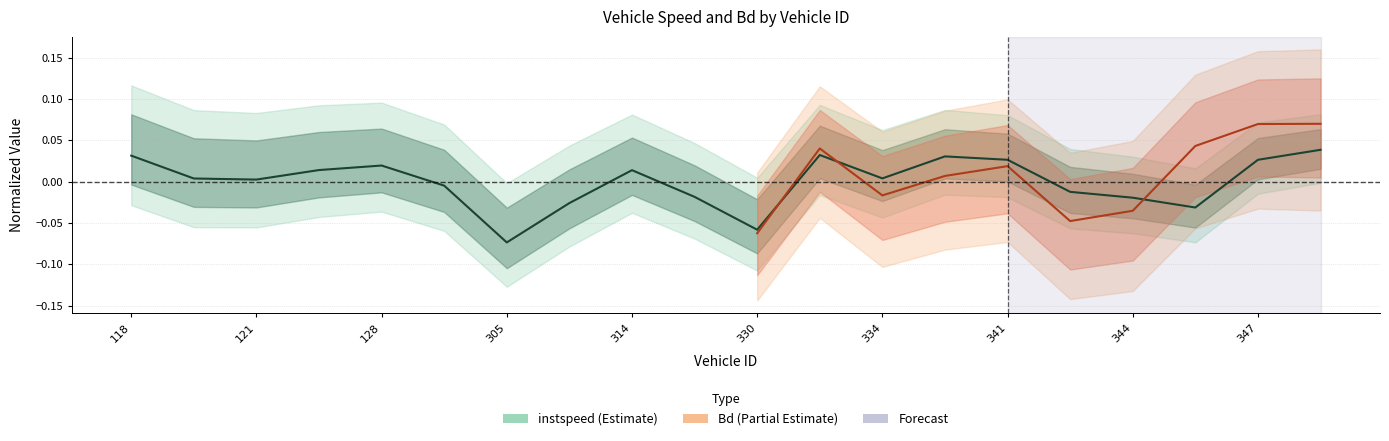

How many points are lower than both their immediate neighbors (excluding endpoints)?

5